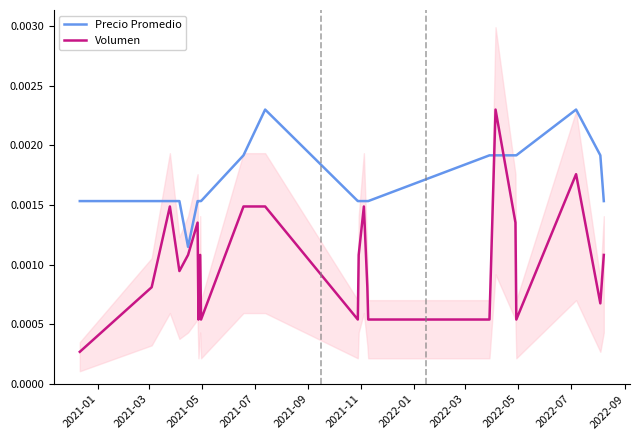

In Volumen, how many points are lower than both neighbors (excluding endpoints)?

6